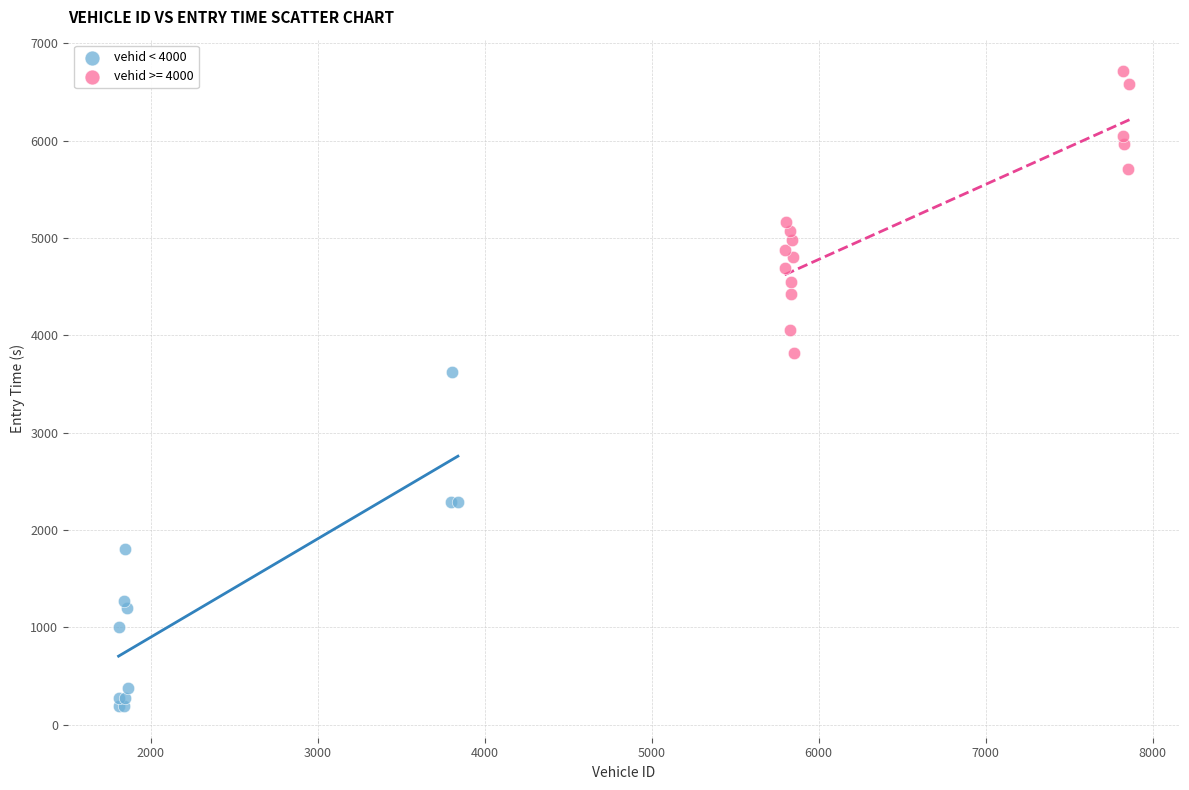

Which series contains the highest Y value?

vehid >= 4000